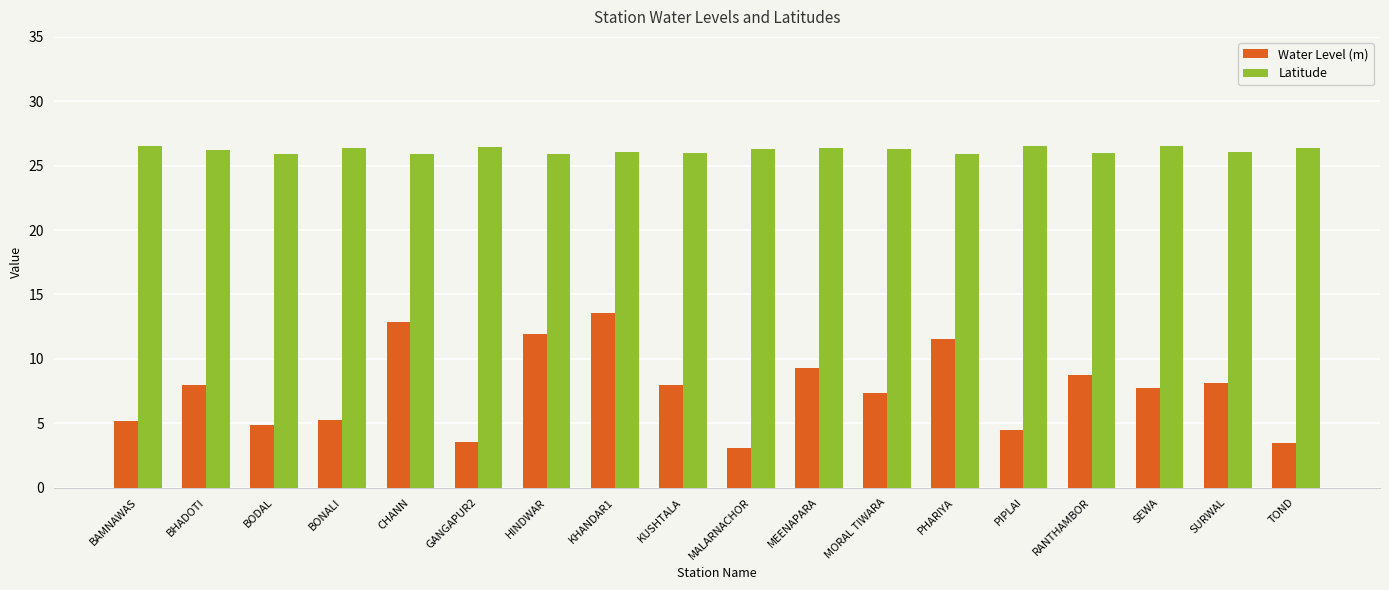

Rank the series at RANTHAMBOR from lowest to highest value.

Water Level (m), Latitude